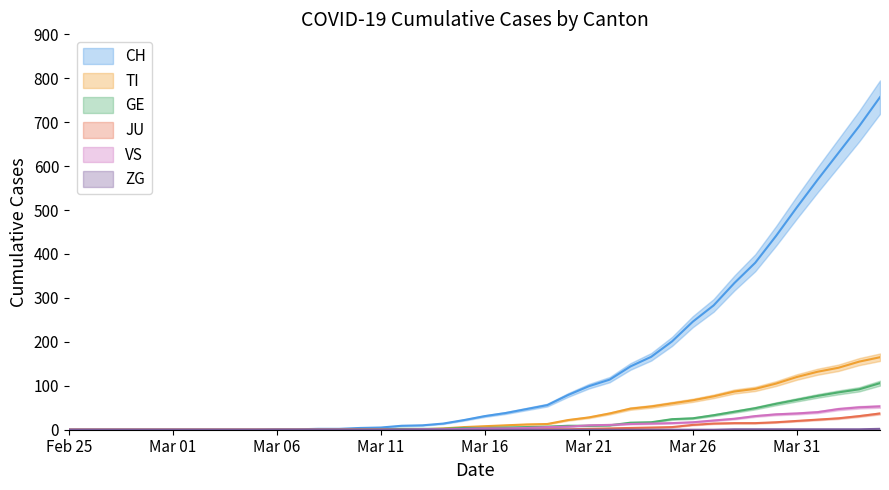

How many lines are shown in the chart?

6